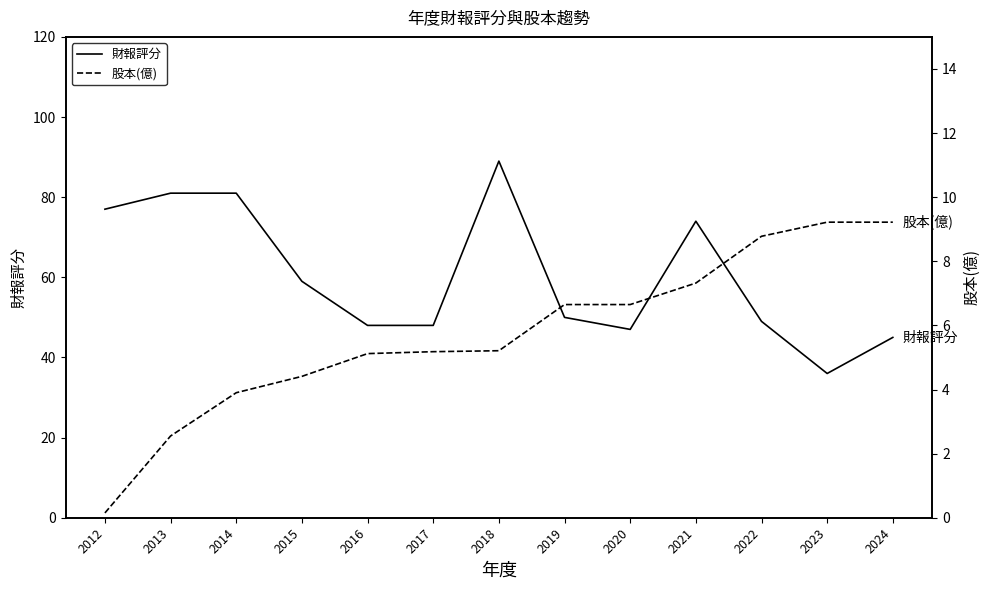

In 財報評分, how many points are higher than both neighbors (excluding endpoints)?

2